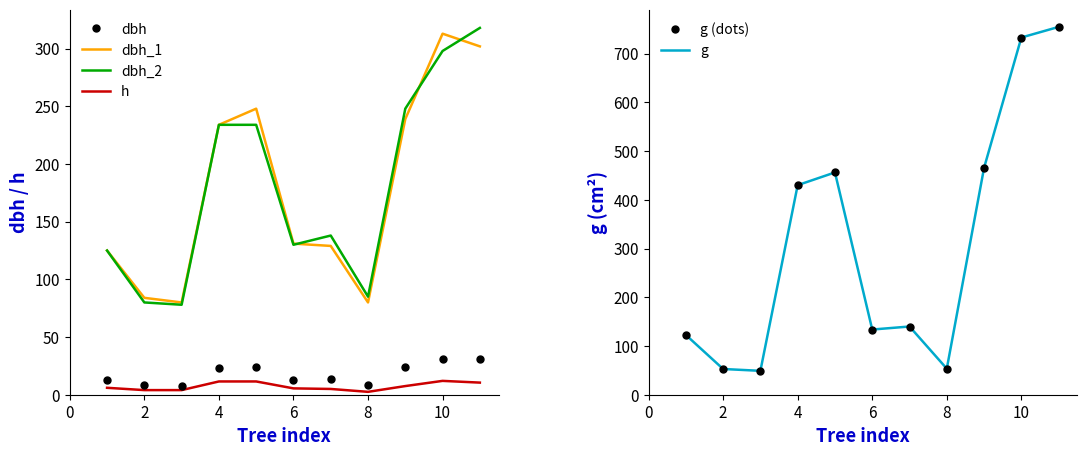

What is the highest value of the h series?

12.0